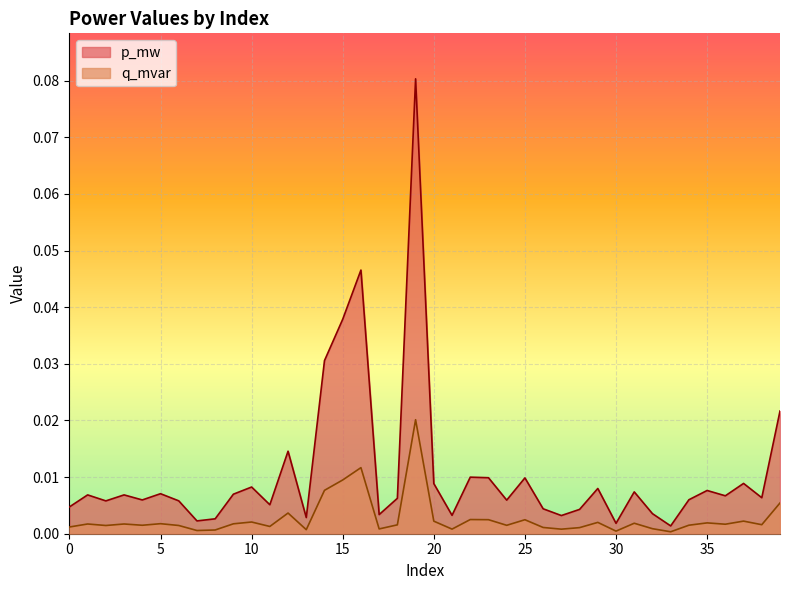

Which category has the lowest value in the p_mw series?

33